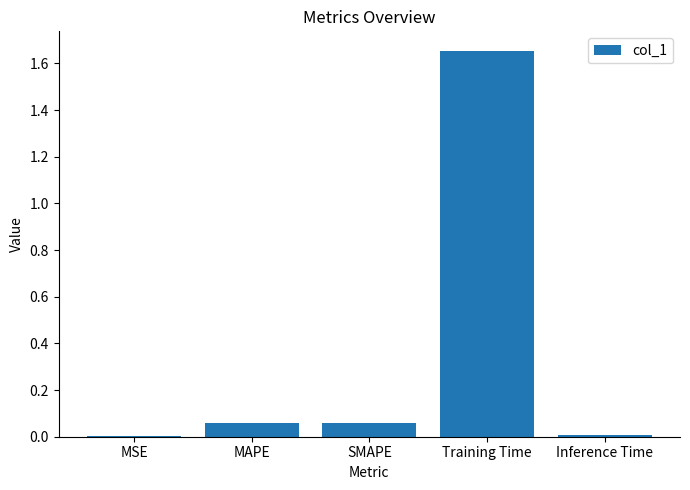

What is the change in value from MAPE to Training Time?

+1.6